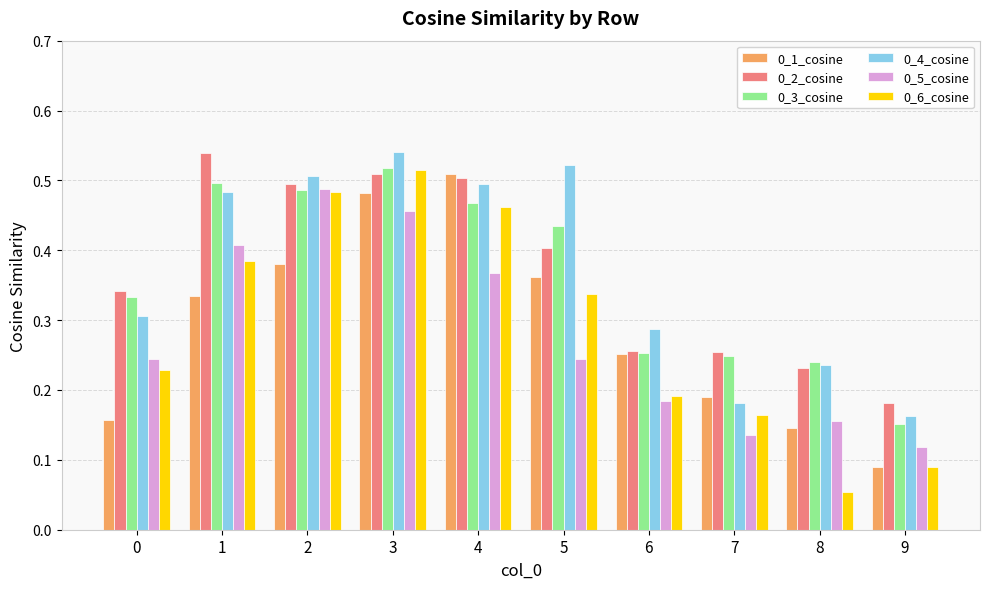

Which series has the largest range (max minus min)?

0_6_cosine